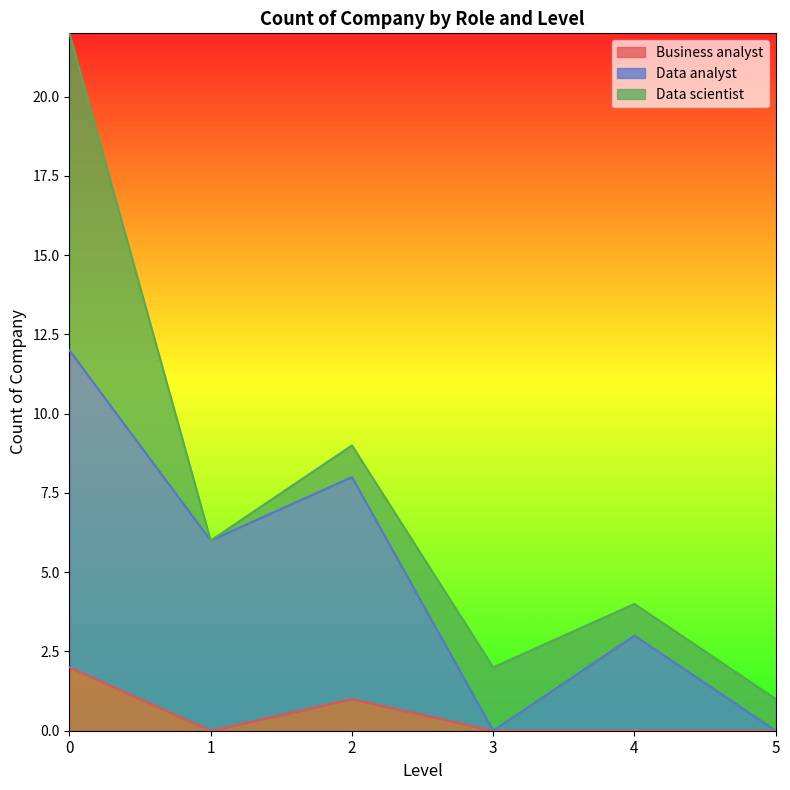

Does the chart display data point markers on the line(s)?

No